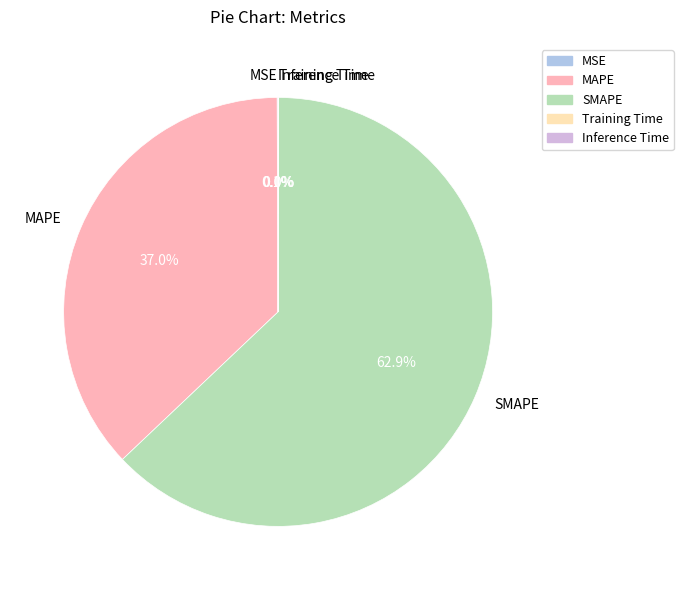

Does SMAPE represent more than half of the total?

Yes